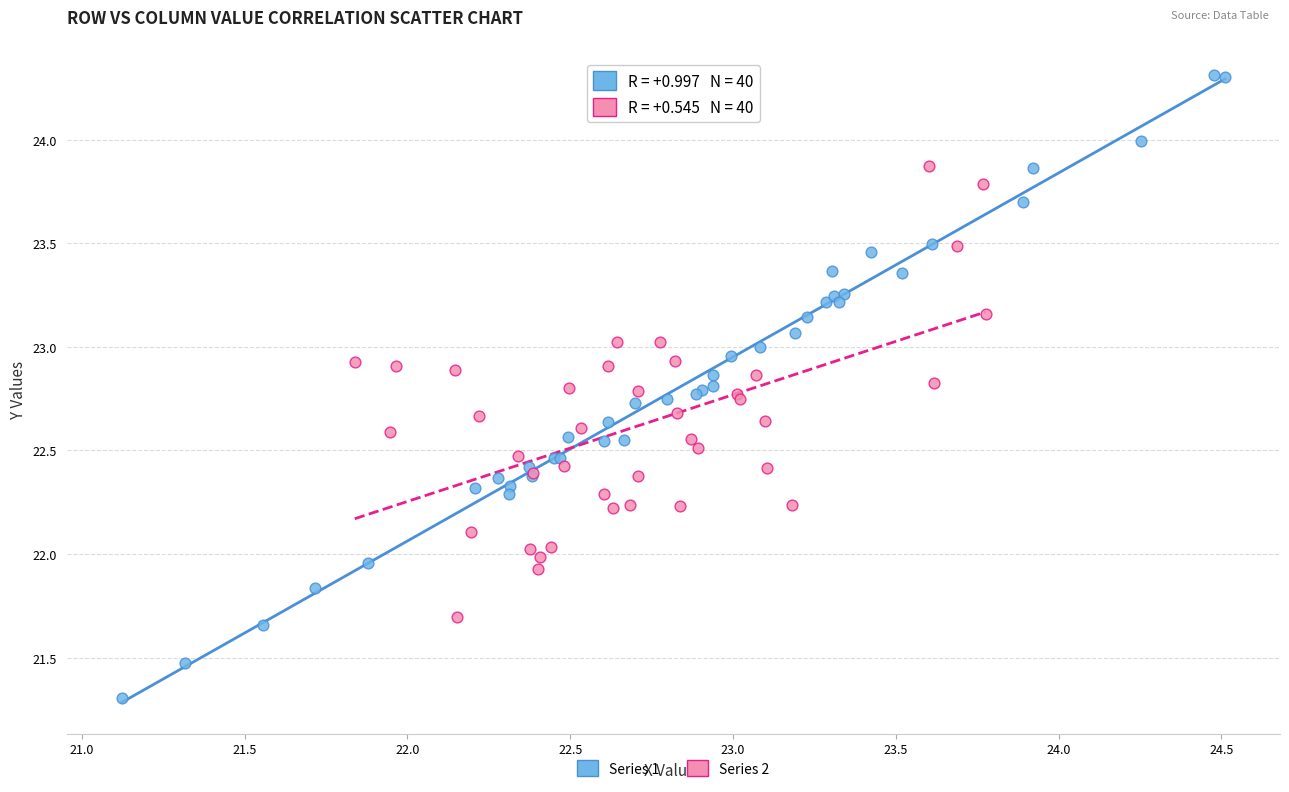

Which series has the widest spread of Y values?

Series 1